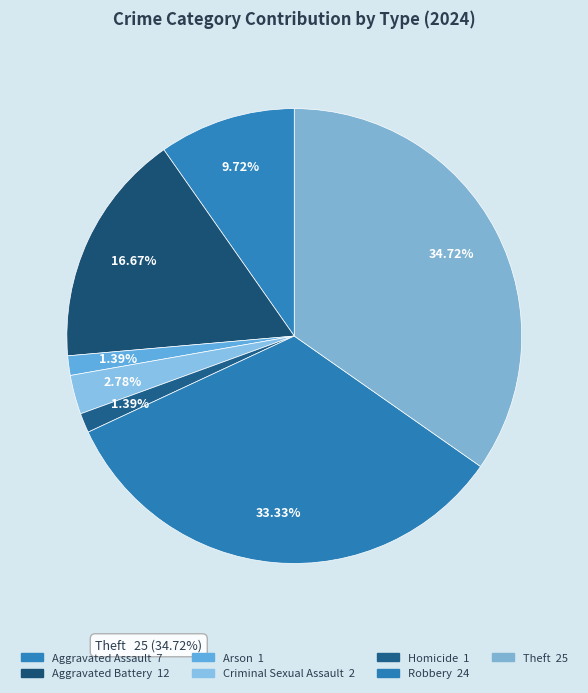

What percentage is the Homicide slice, to the nearest percent?

1%